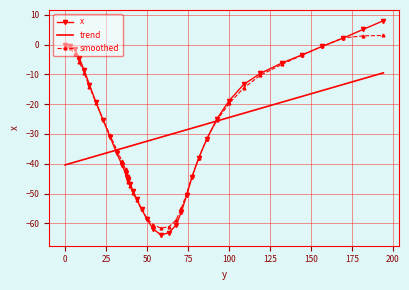

What is the value of the trend point at the 33rd from the left?

-23.1